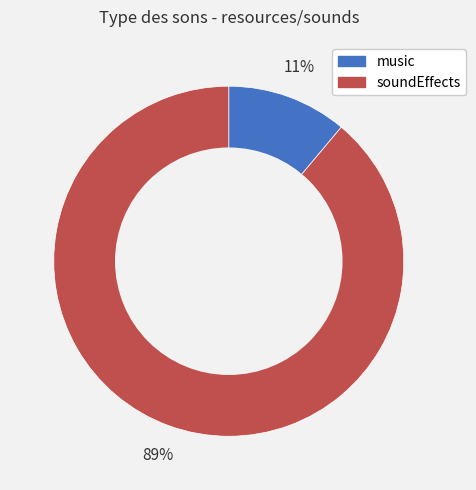

What percentage is the music slice, to the nearest percent?

11%